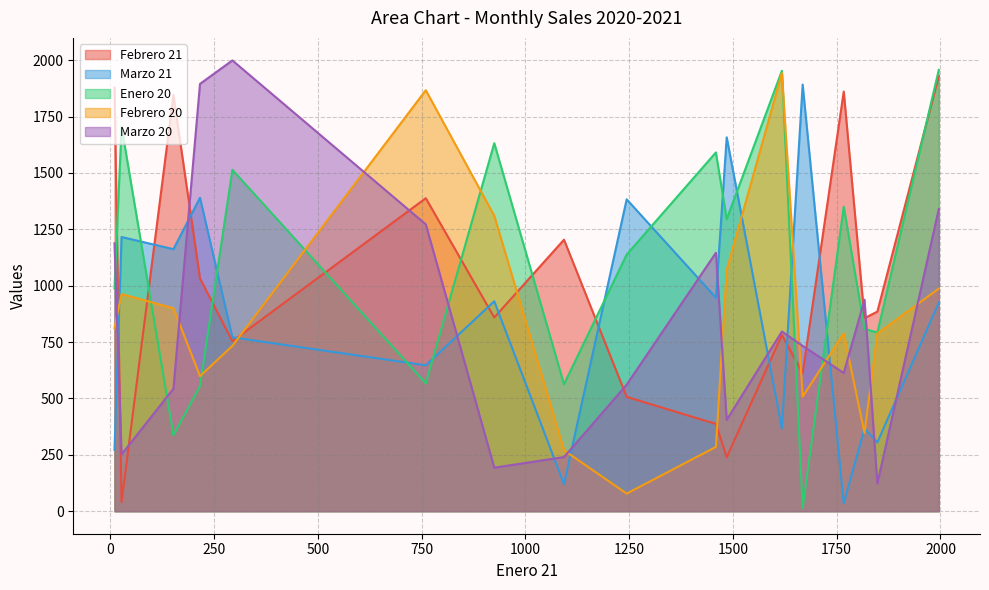

In Enero 20, how many points are higher than both neighbors (excluding endpoints)?

6